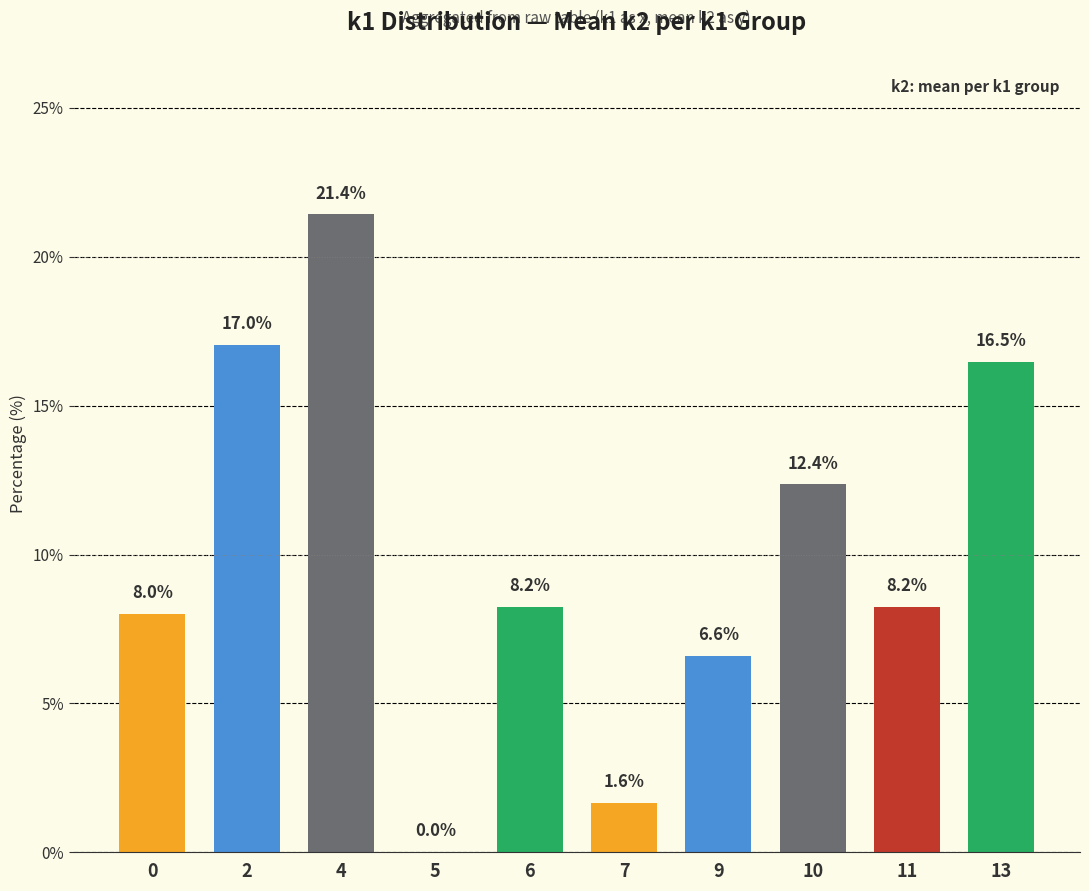

Which category has the highest value across all series?

4